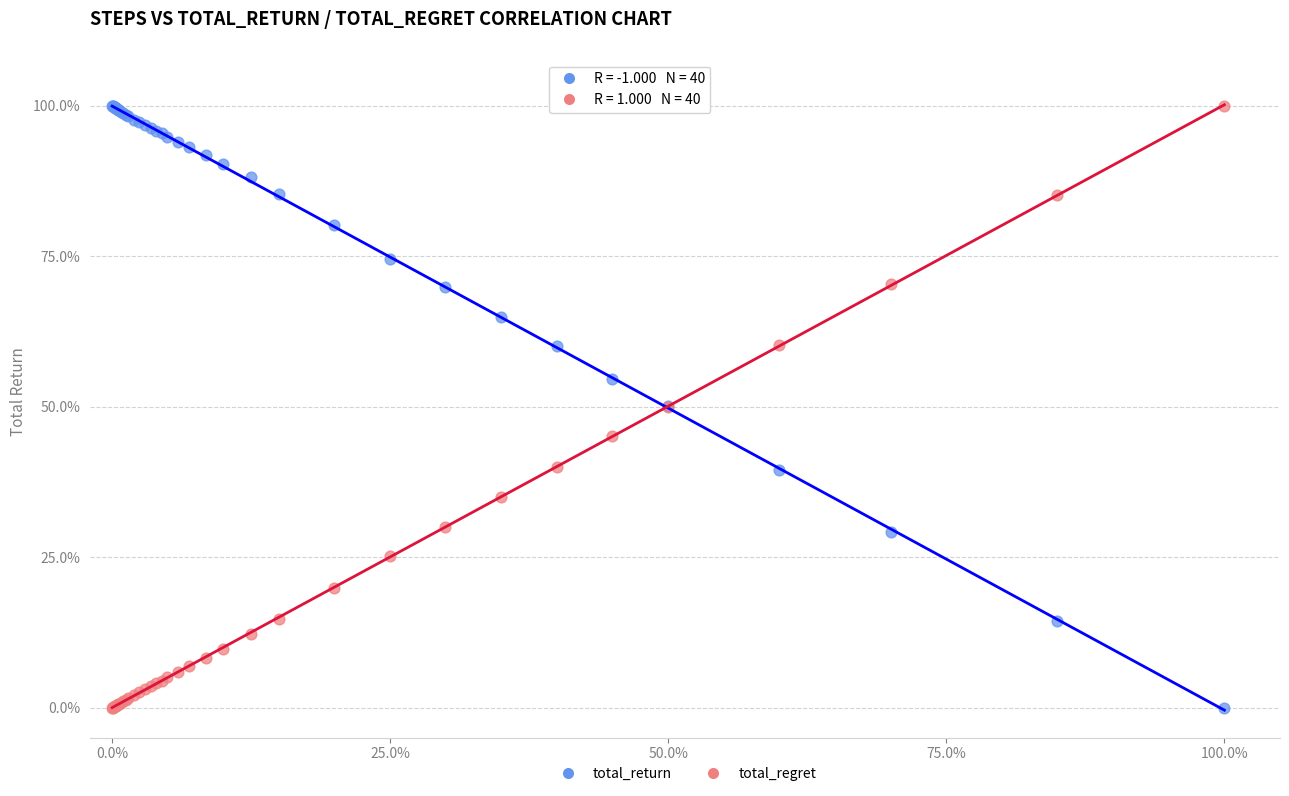

What is the X range (max minus min) for the scatter plot?

100.0